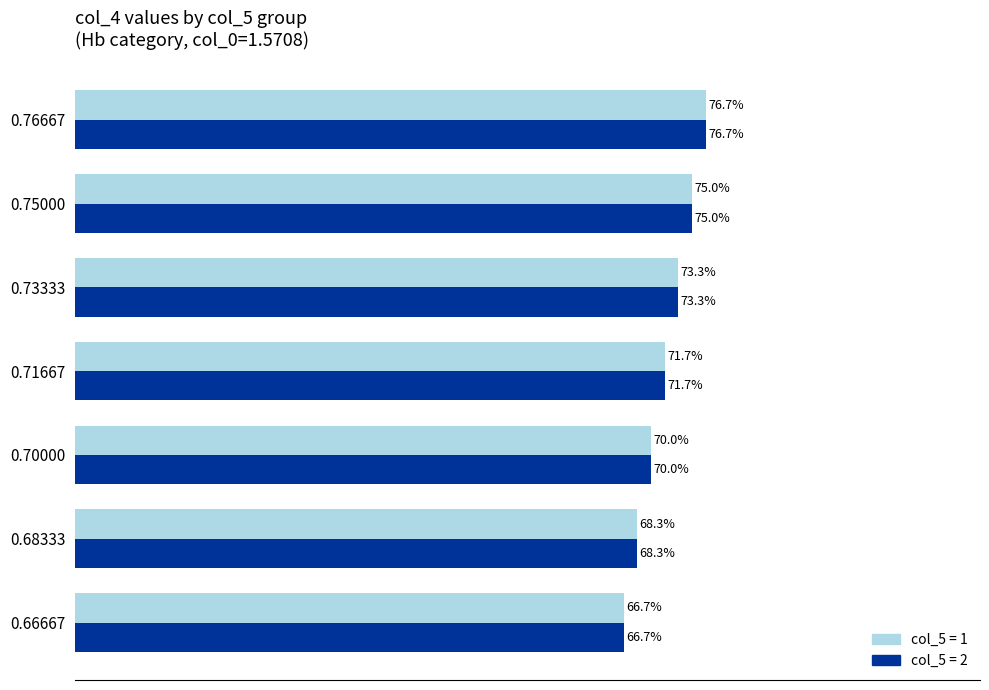

Is it true that col_4 (group 1) equals 114.2 at 0.73333?

False